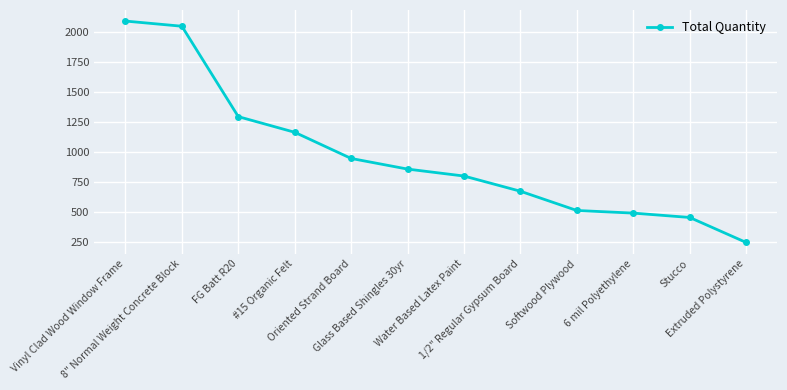

Is it true that the value at Vinyl Clad Wood Window Frame is 511.1?

False